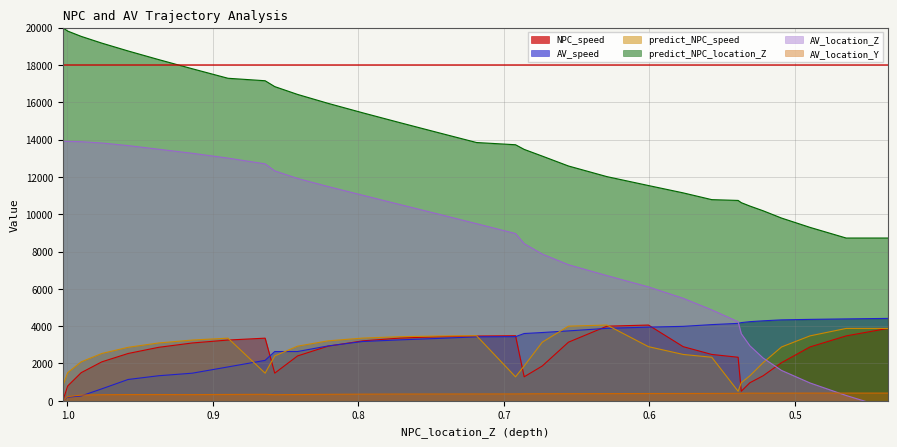

Where is the first local maximum for predict_NPC_speed?

0.8896616422213046